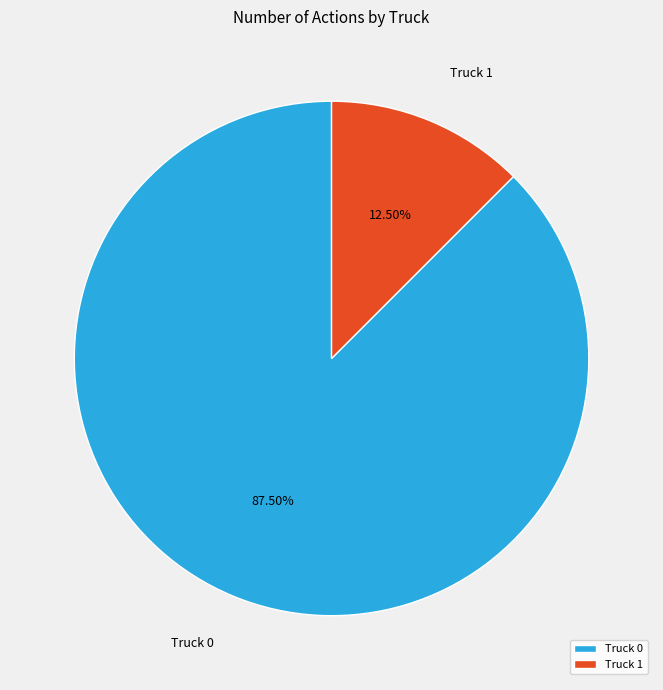

To the nearest percent, what is the difference between the largest and smallest slice percentages?

75%